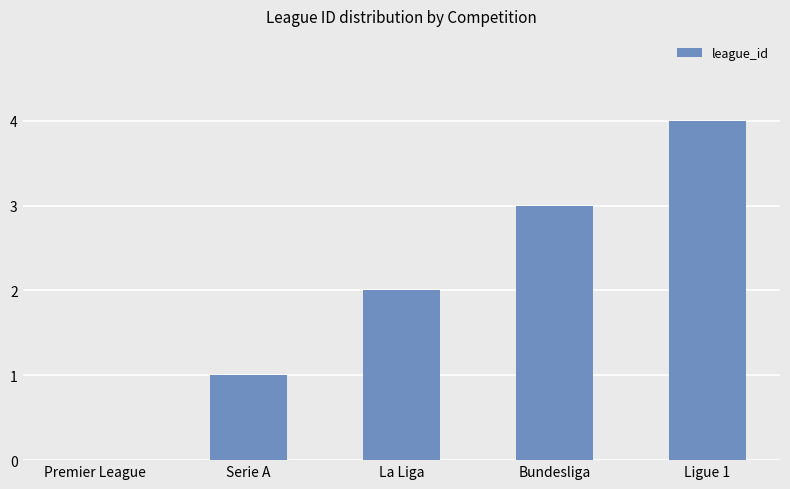

How many categories are shown in the chart?

5